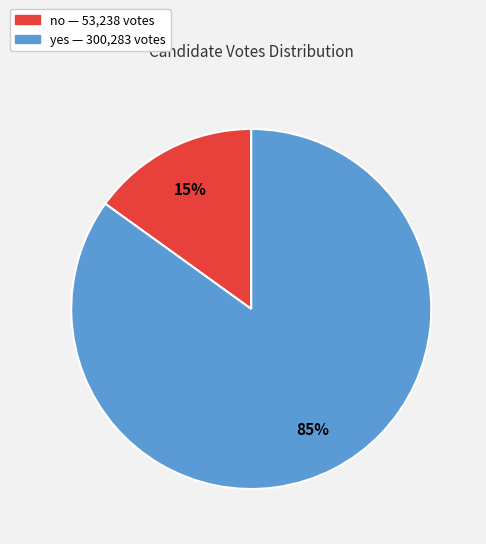

The yes slice represents 85% of the pie. True or false?

True